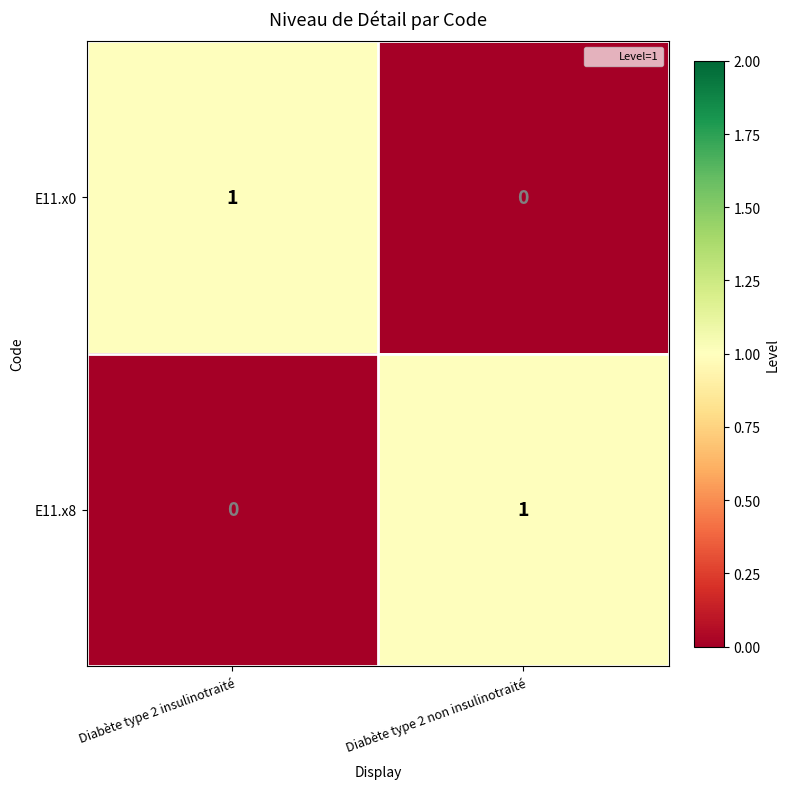

Is it true that E11.x8 equals 1 at Diabète type 2 non insulinotraité?

True